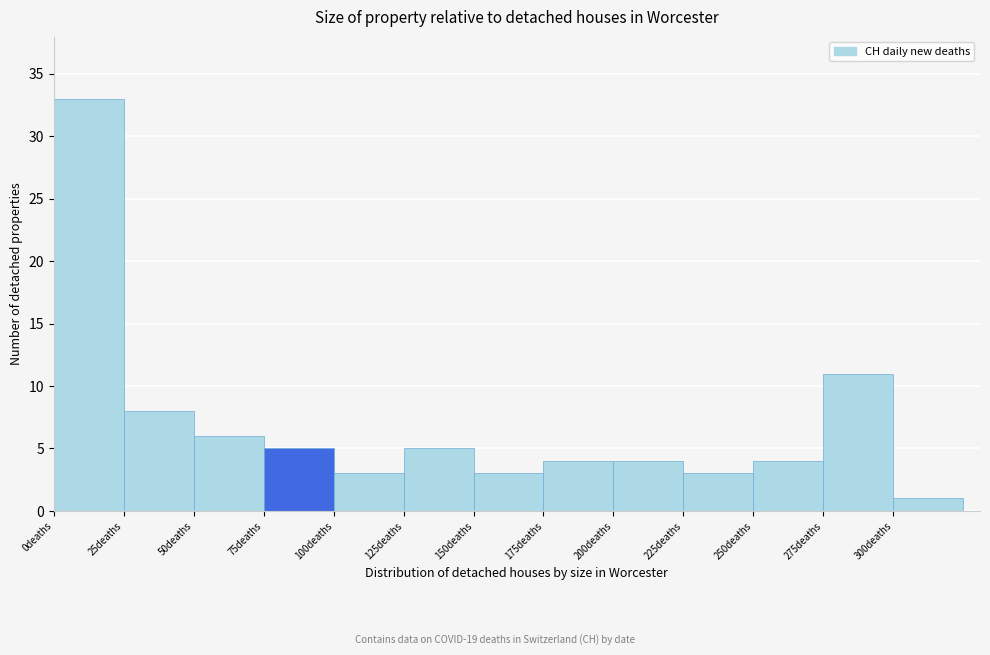

Reading left to right, transcribe this chart: for each bar, give the range it covers on the x-axis and its height. The values are not printed on the chart, so give them approximately, as read against the axis.

0 to 25: 33
25 to 50: 8
50 to 75: 6
75 to 100: 5
100 to 125: 3
125 to 150: 5
150 to 175: 3
175 to 200: 4
200 to 225: 4
225 to 250: 3
250 to 275: 4
275 to 300: 11
300 to 325: 1